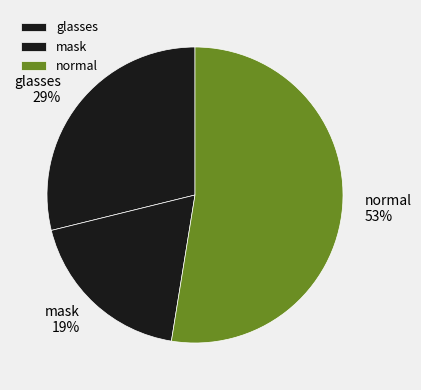

True or false: glasses accounts for 14% of the total.

False